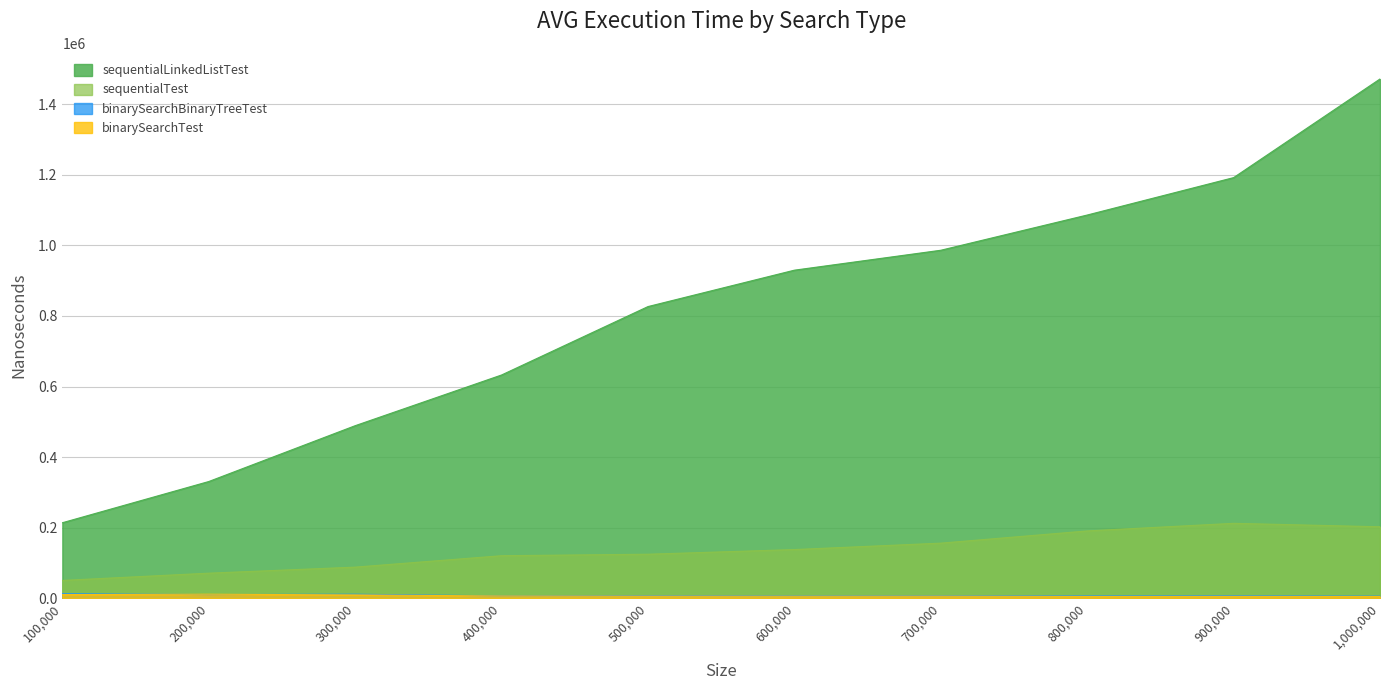

At 300000, list the series in order from smallest to largest.

binarySearchTest, binarySearchBinaryTreeTest, sequentialTest, sequentialLinkedListTest